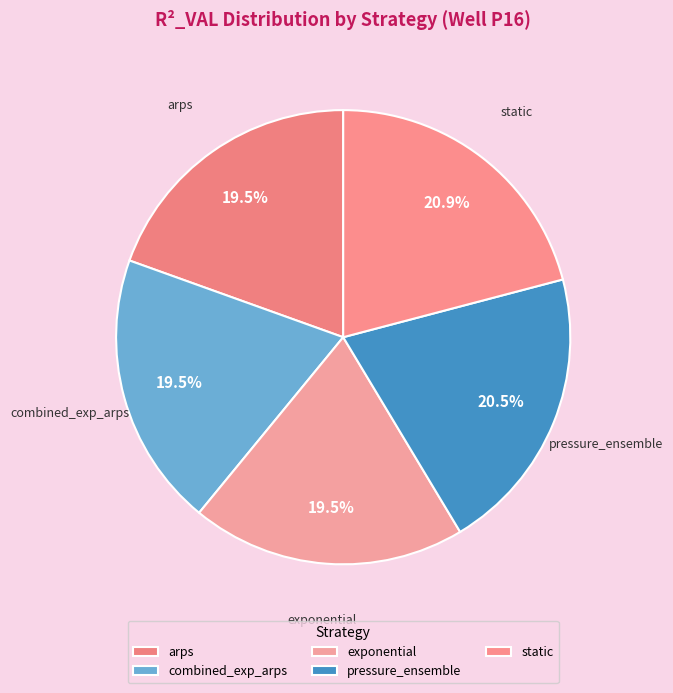

What percentage is NOT represented by combined_exp_arps?

80.5%